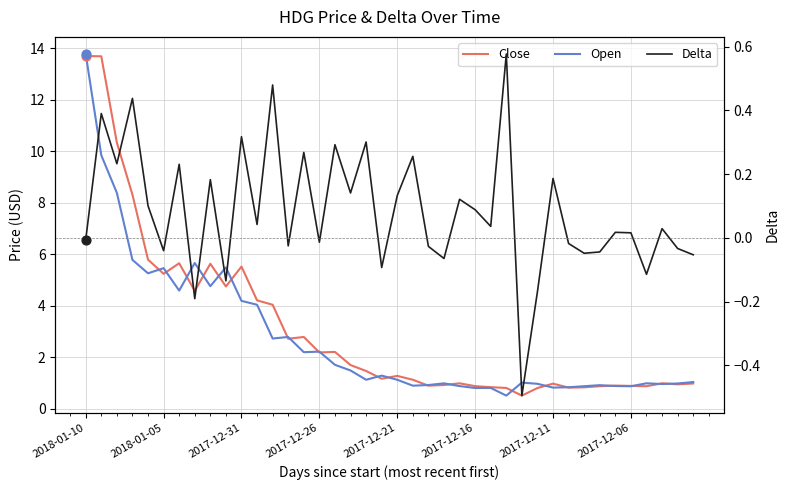

Which series contains the highest Y value?

Open